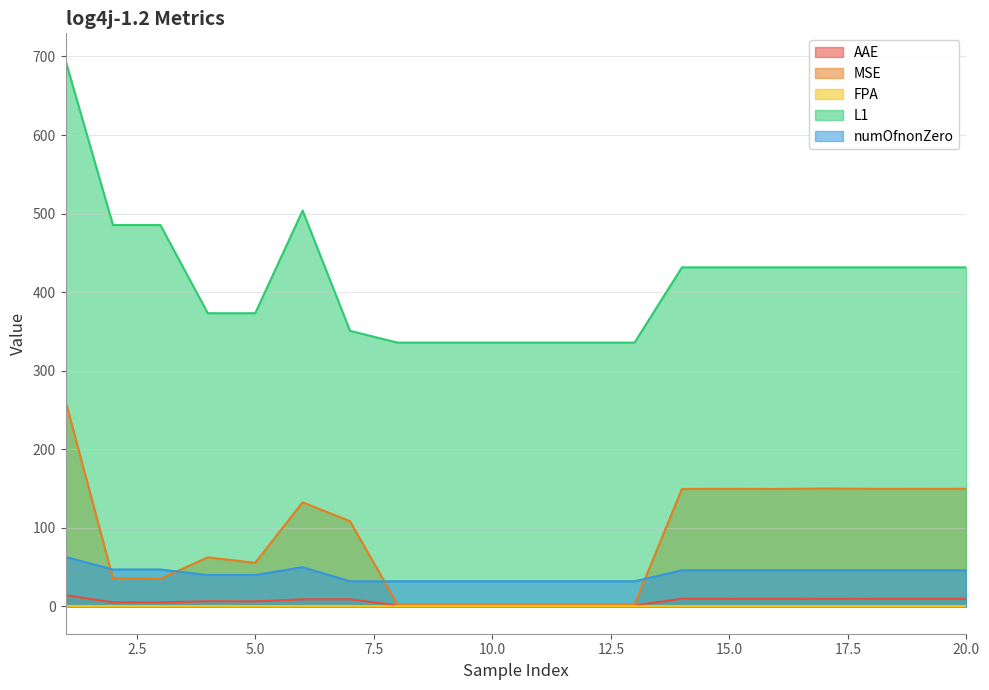

Reading left to right, list all the values displayed in this chart.

AAE: 1=14.3	2=5.3	3=5.1	4=6.6	5=6.4	6=9.0	7=9.1	8=1.3	9=1.3	10=1.3	11=1.3	12=1.3	13=1.3	14=9.8	15=9.8	16=9.8	17=9.7	18=9.8	19=9.9	20=9.8
MSE: 1=261.7	2=36.0	3=35.2	4=62.5	5=55.5	6=132.5	7=108.5	8=2.8	9=2.6	10=2.7	11=2.7	12=2.6	13=2.6	14=149.6	15=149.6	16=149.5	17=150.1	18=149.7	19=149.6	20=149.8
FPA: 1=0.5	2=0.5	3=0.5	4=0.5	5=0.5	6=0.5	7=0.5	8=0.6	9=0.6	10=0.6	11=0.6	12=0.6	13=0.6	14=0.6	15=0.6	16=0.6	17=0.6	18=0.6	19=0.6	20=0.6
L1: 1=694.7	2=485.5	3=485.5	4=373.2	5=373.2	6=503.8	7=350.8	8=335.8	9=335.8	10=335.8	11=335.8	12=335.8	13=335.8	14=431.6	15=431.6	16=431.6	17=431.6	18=431.6	19=431.6	20=431.6
numOfnonZero: 1=63.0	2=47.0	3=47.0	4=40.0	5=40.0	6=50.0	7=32.0	8=32.0	9=32.0	10=32.0	11=32.0	12=32.0	13=32.0	14=46.0	15=46.0	16=46.0	17=46.0	18=46.0	19=46.0	20=46.0